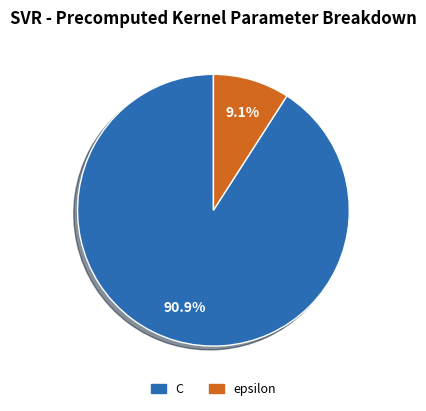

To the nearest percent, what is the average slice percentage?

50%